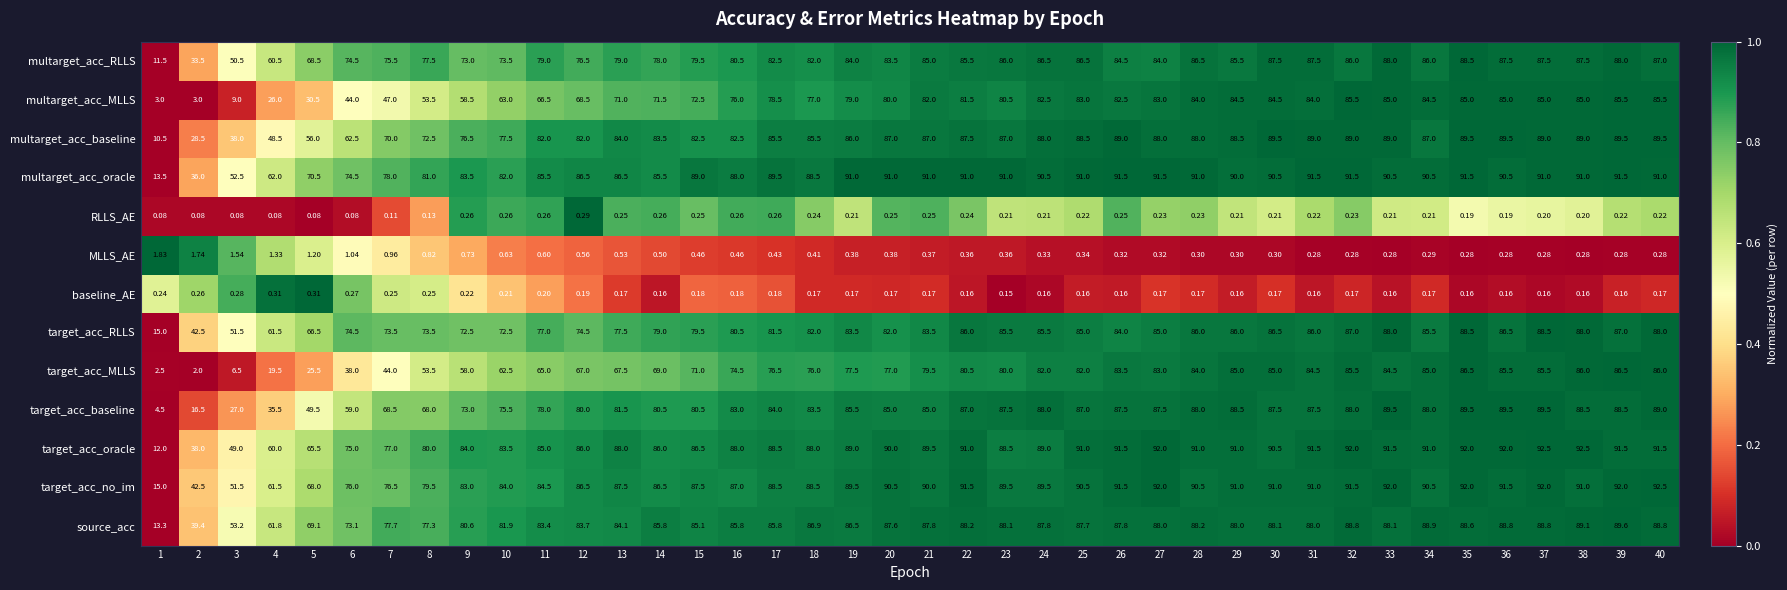

Which series has the widest spread of values?

target_acc_baseline